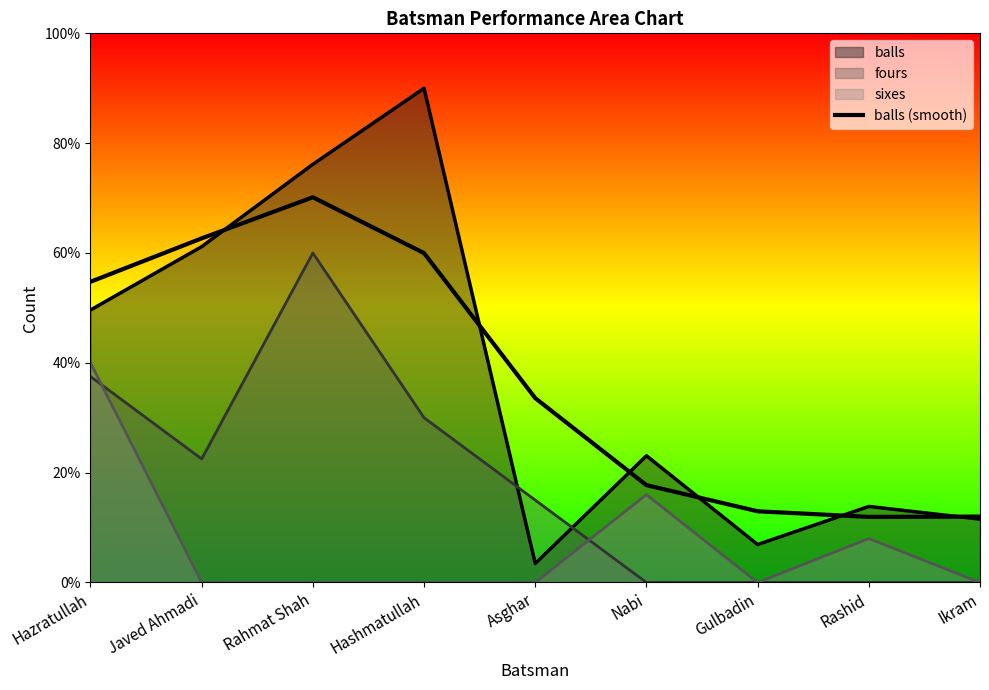

What is the sum of the values at Ikram and Rashid?

24.0